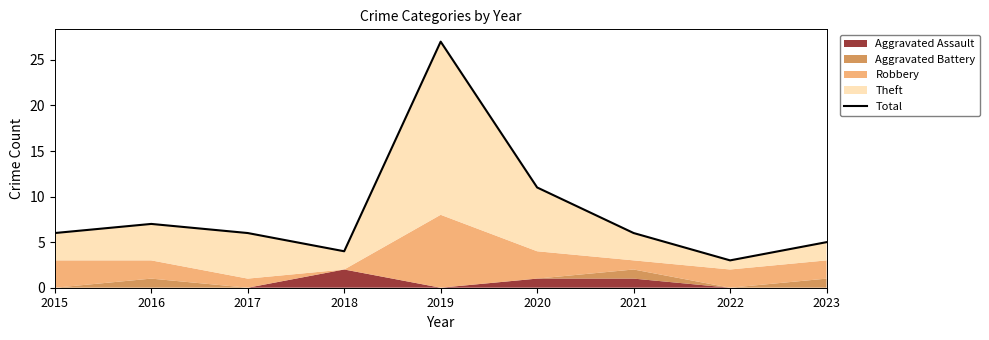

Reading left to right, what are all the values shown in this chart?

6	7	6	4	27	11	6	3	5